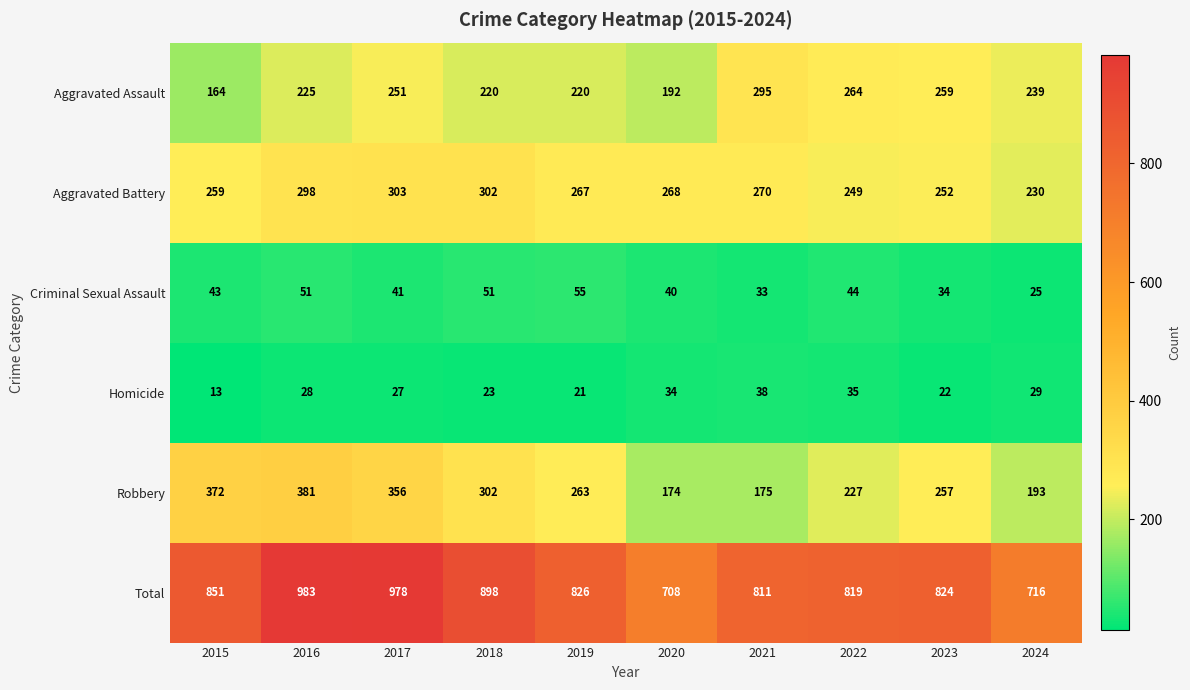

The value of Aggravated Battery at 2016 is 298. True or false?

True